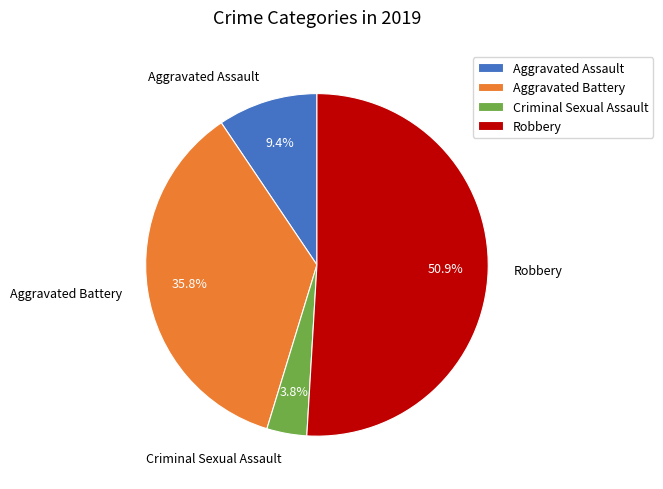

To the nearest percent, what portion does Aggravated Battery represent?

36%